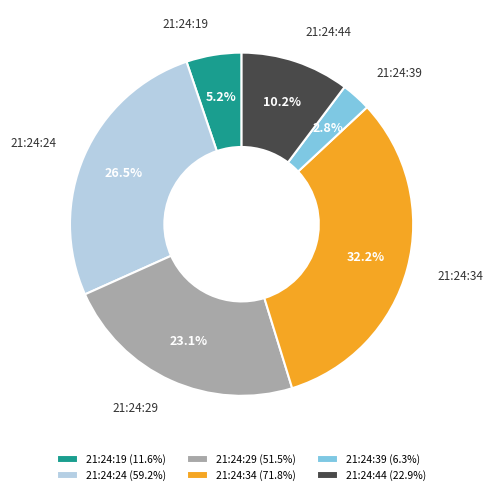

Which category has the biggest portion of the pie?

21:24:34